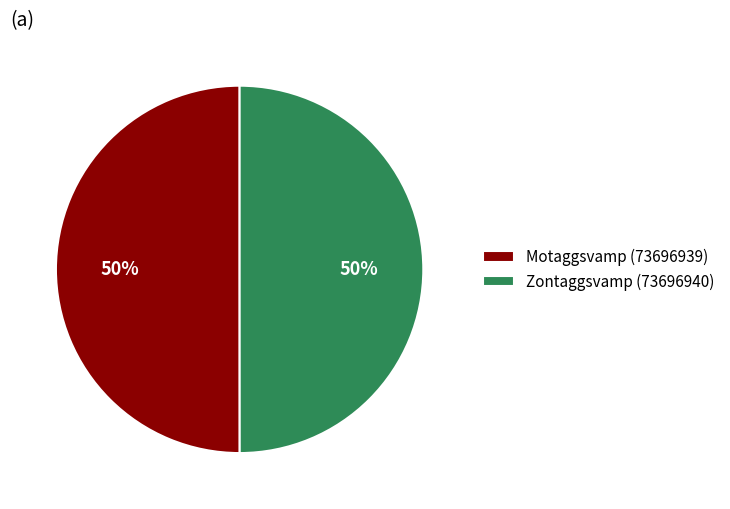

What is the ratio of the value at Motaggsvamp (73696939) to the value at Zontaggsvamp (73696940)?

1.0